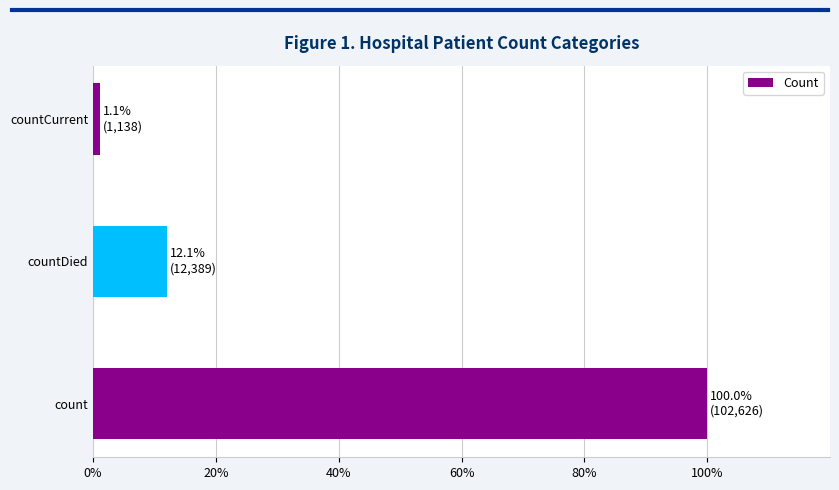

Reading bottom to top, extract all data points from this chart.

count=100.0	countDied=12.1	countCurrent=1.1